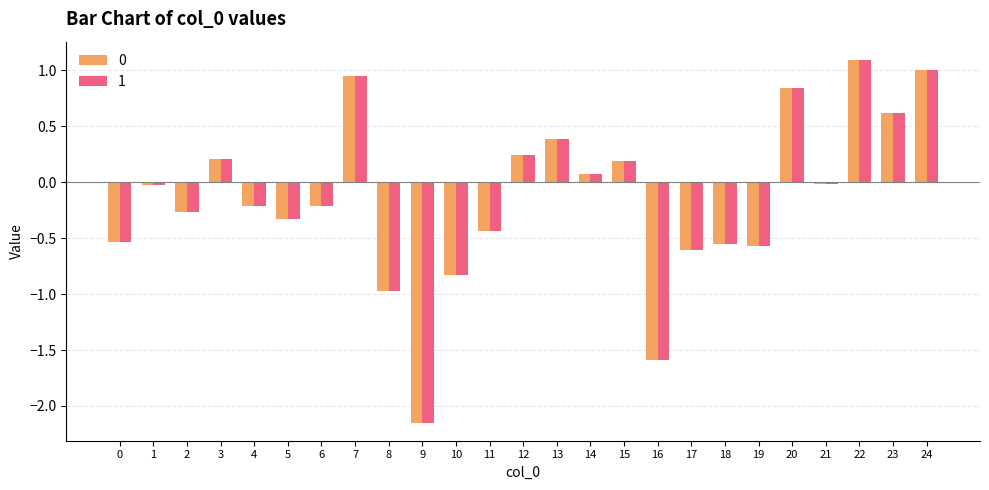

At which category is the sum across all series the highest?

22